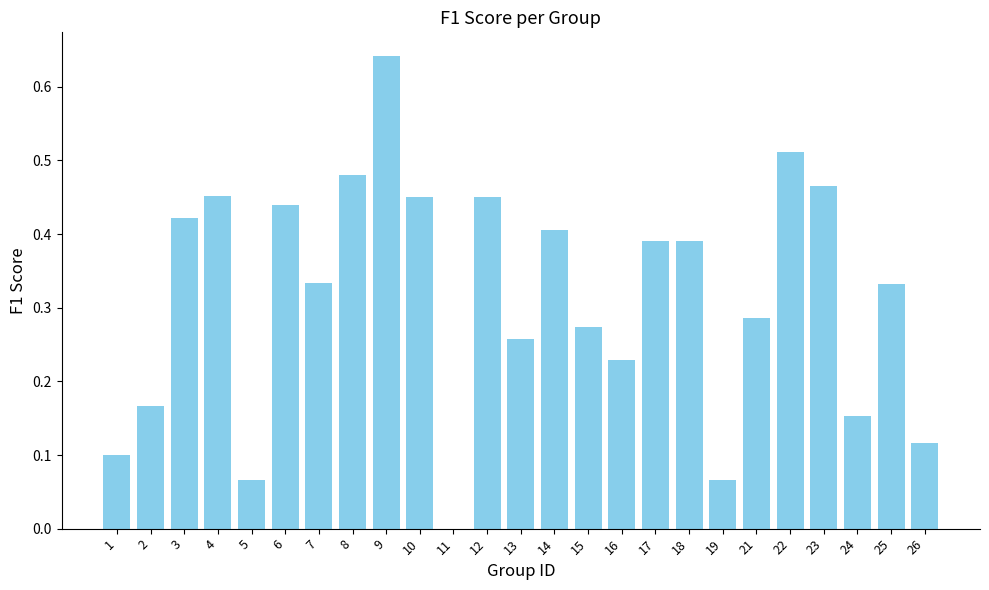

How many values are between 0 and 1?

25